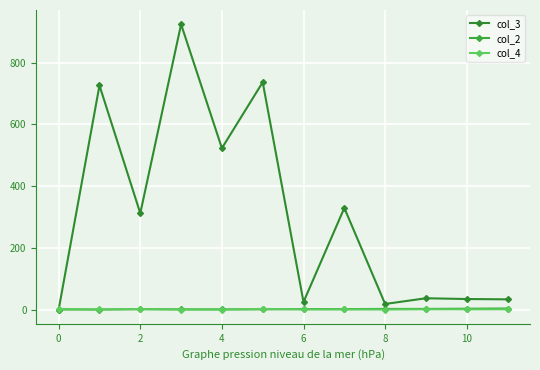

How many series are shown in this chart?

3